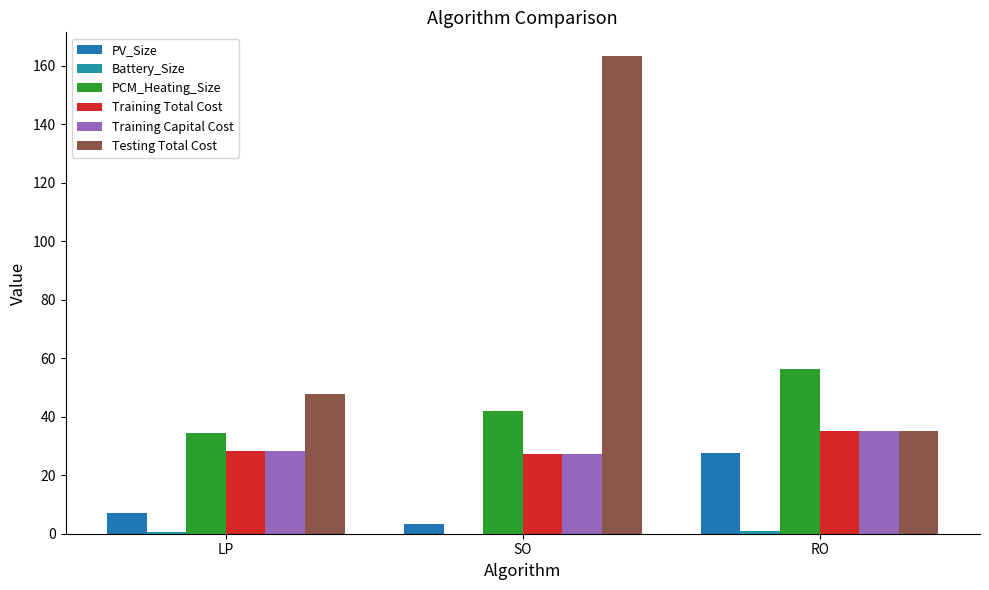

What is the total value across all series at SO?

263.3